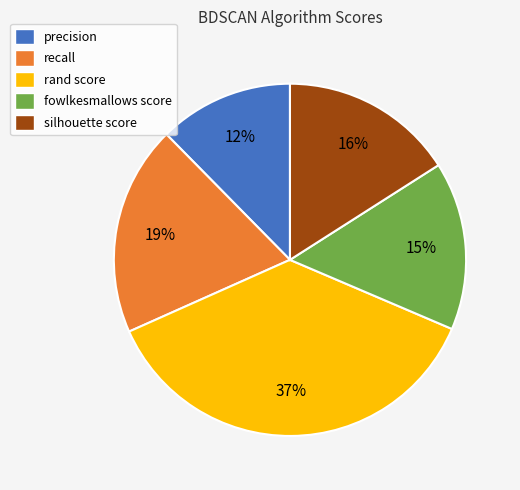

Between fowlkesmallows score and precision, which is larger?

fowlkesmallows score